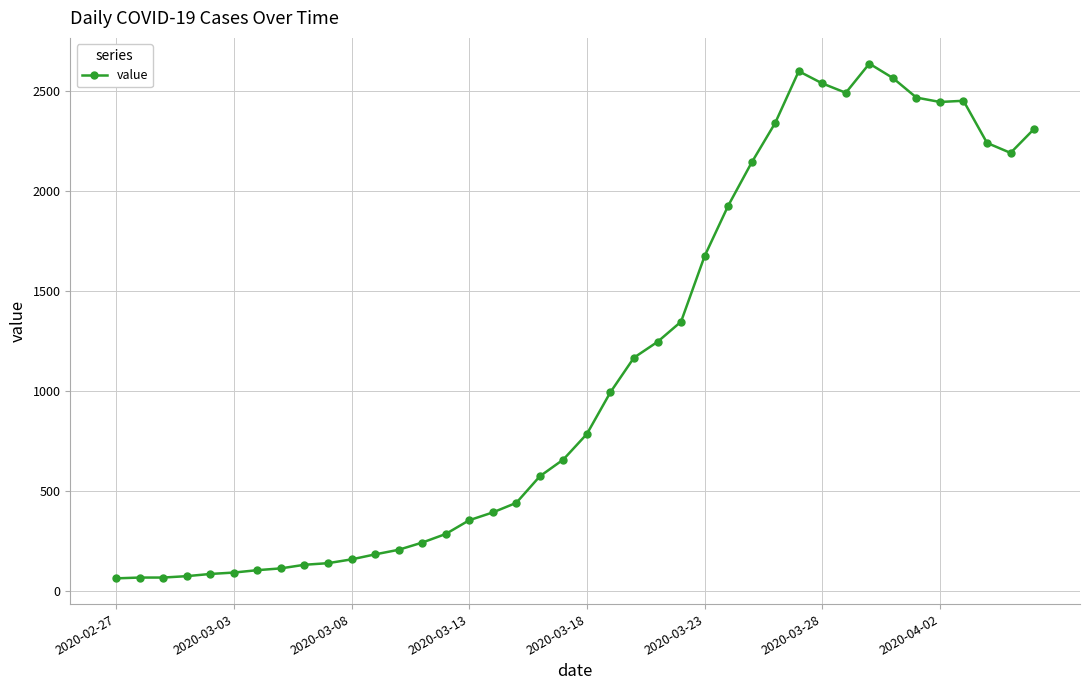

What is the difference between the maximum and minimum values?

2577